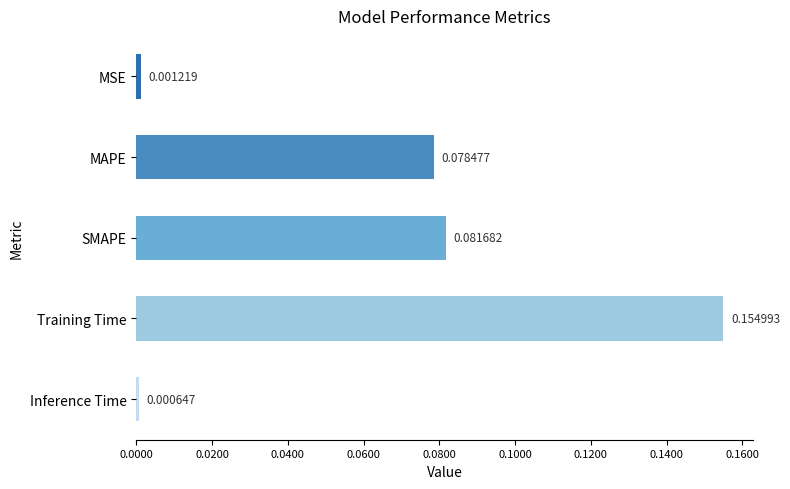

What is the sum of all values?

0.3